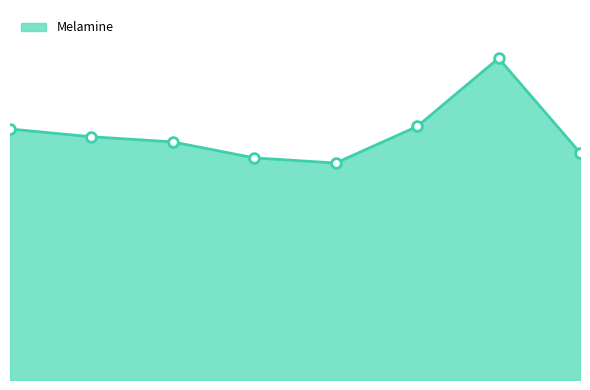

How many points are higher than both their immediate neighbors (excluding endpoints)?

1